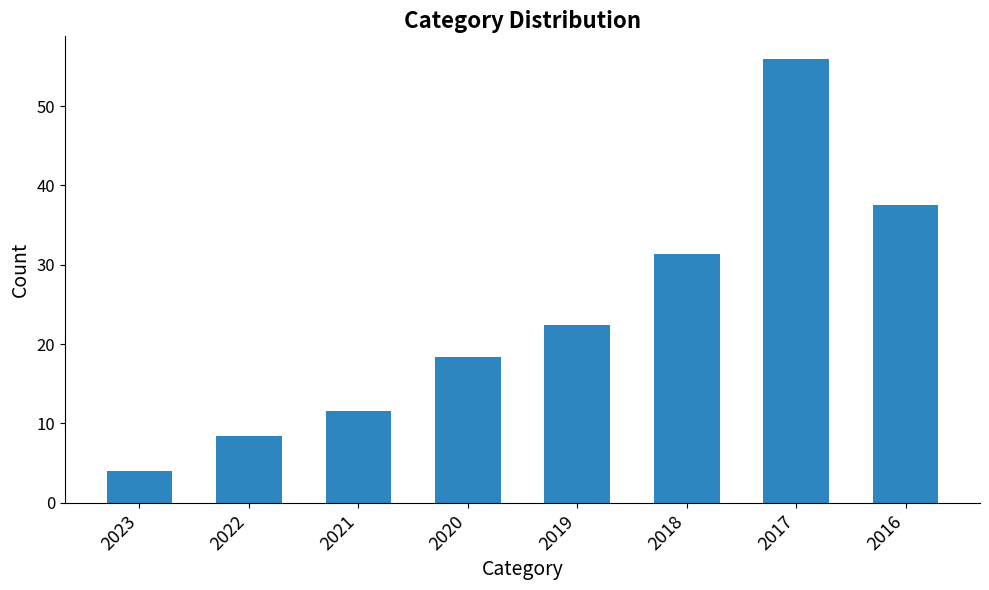

How many categories are shown in the chart?

8